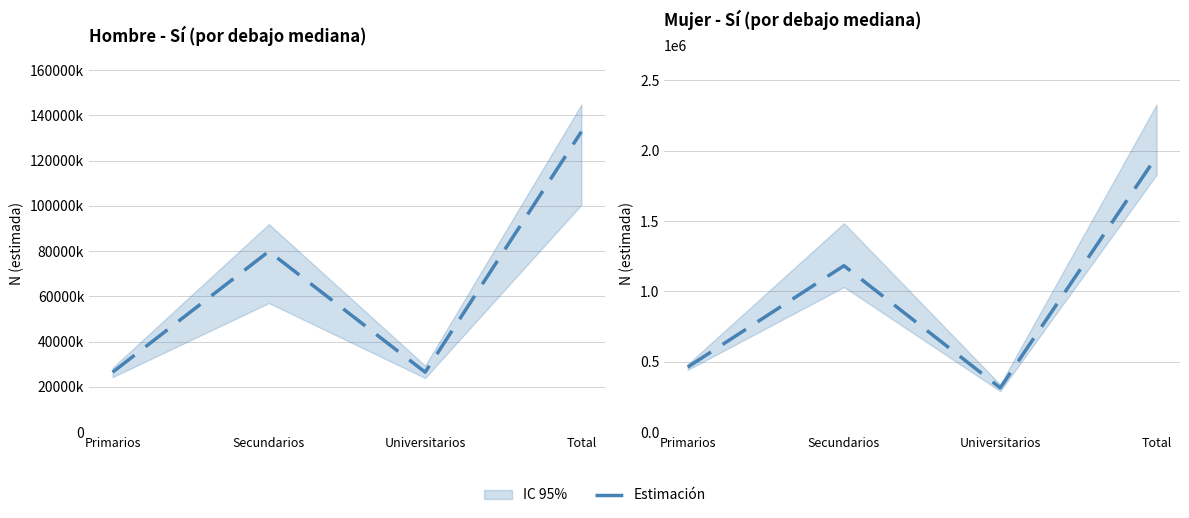

At which category does the chart reach its minimum across all series?

Universitarios